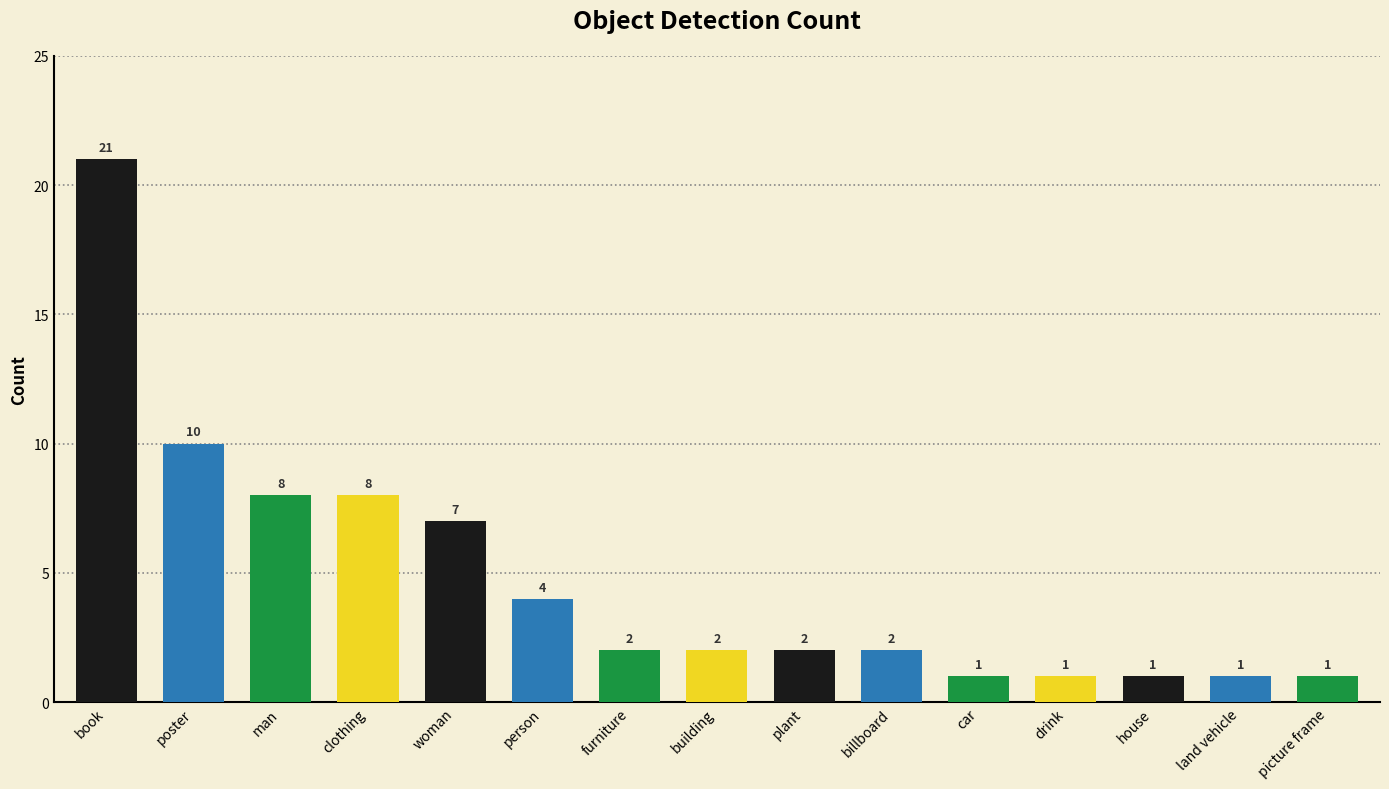

What is the maximum value shown in the chart?

21